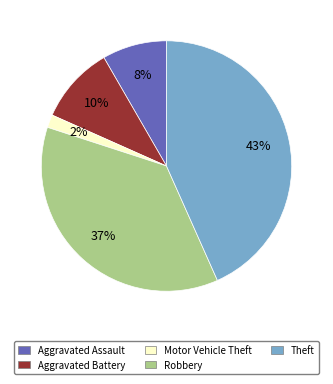

Between Aggravated Battery and Robbery, which is larger?

Robbery